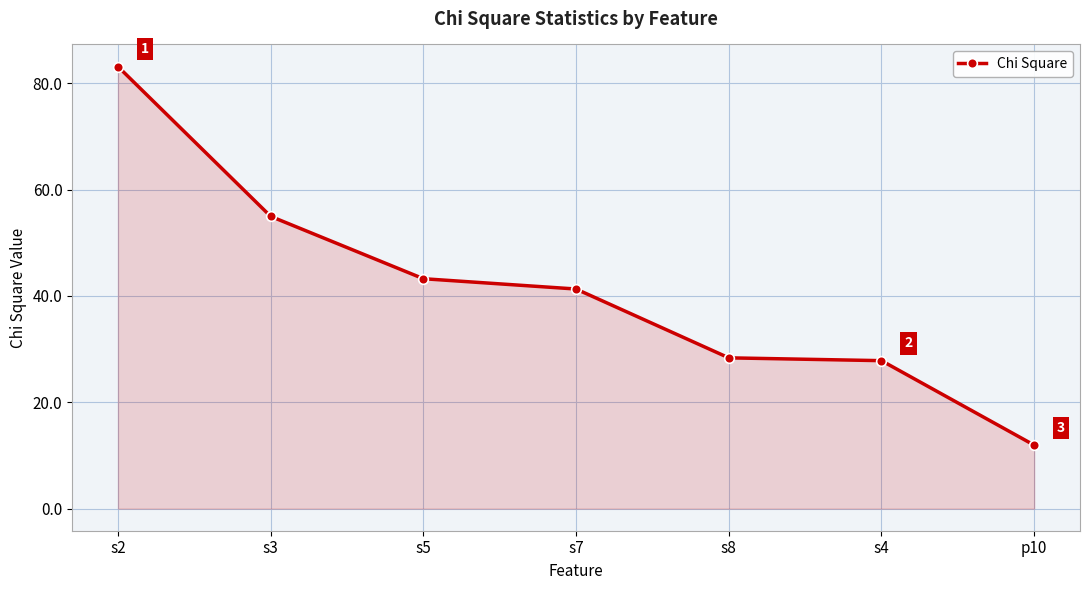

What position from the right is s8?

3